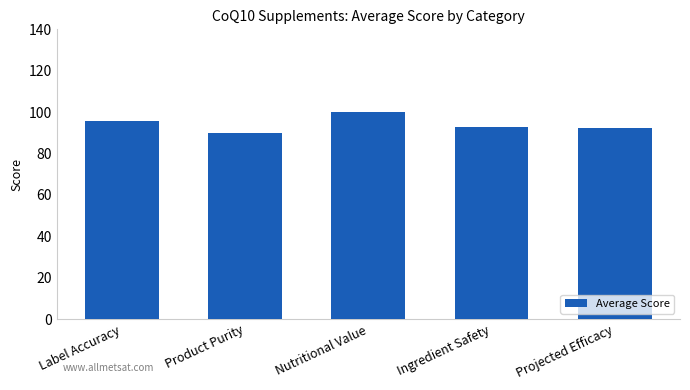

What is the sum of all values?

470.9